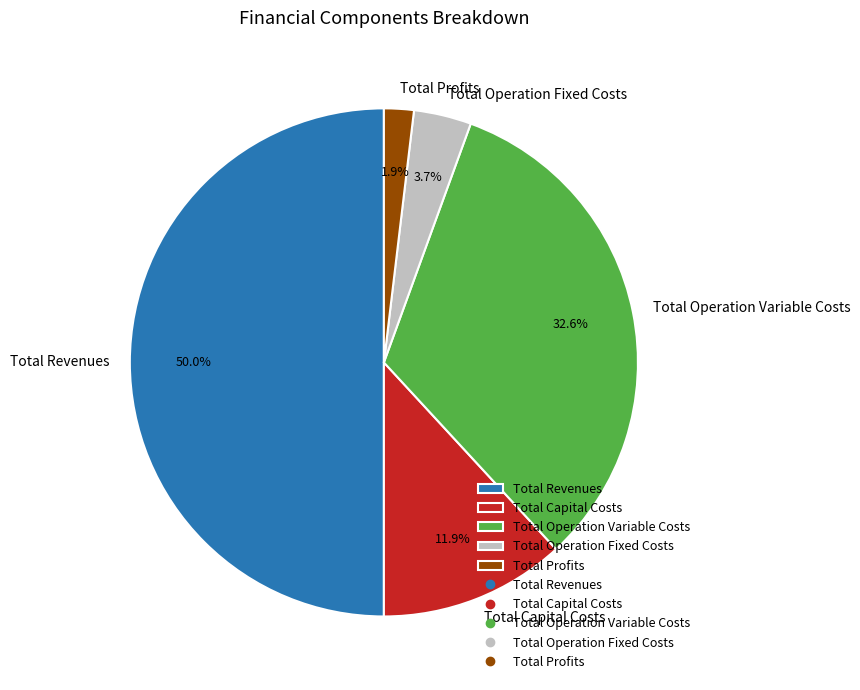

To the nearest percent, what is the difference between the largest and smallest slice percentages?

48%